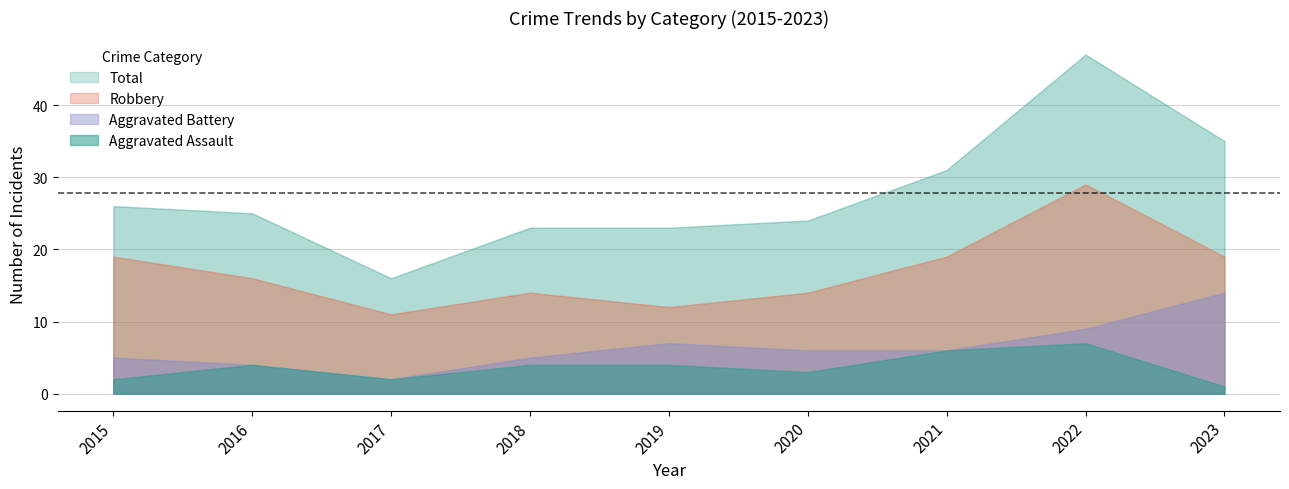

Is it true that Total equals 72 at 2022?

False